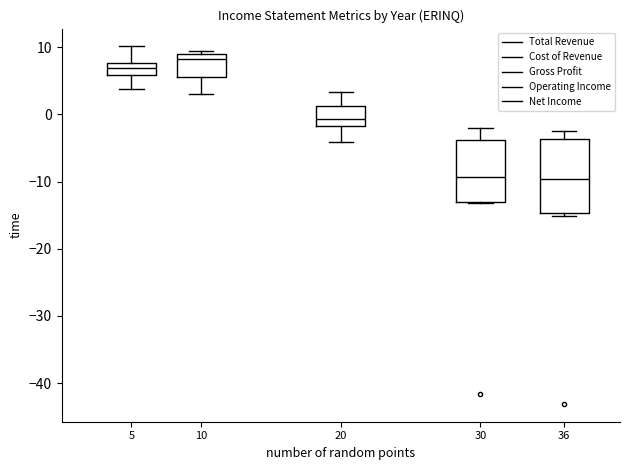

Reading left to right, transcribe this box plot: for each box, give where its median line is, the range the box spans, and where its two whiskers end, as read against the y-axis. The values are not printed on the chart, so give them approximately, as read against the axis.

5: median 7, box 6 to 8, whiskers 4 to 10
10: median 8, box 6 to 9, whiskers 3 to 9 (just above the box's upper edge)
20: median -1, box -2 to 1, whiskers -4 to 3
30: median -9, box -13 to -4, whiskers -13 to -2
36: median -10, box -15 to -4, whiskers -15 (just below the box's lower edge) to -2